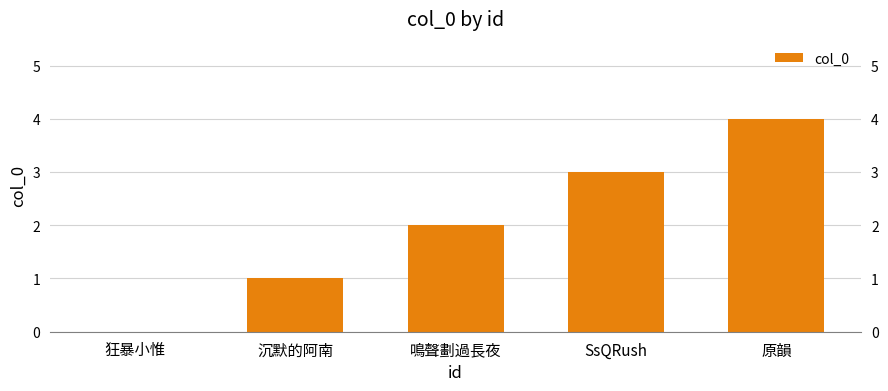

How many positive values are there?

4